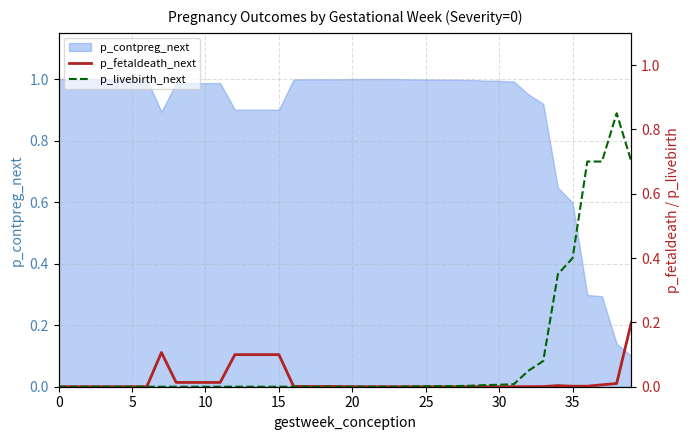

How many lines are shown in the chart?

2